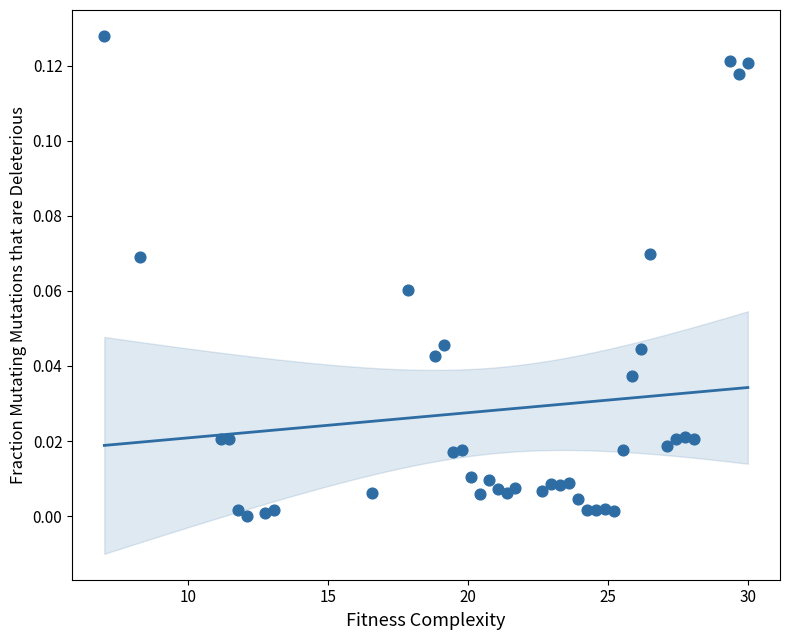

What is the range of X values (max minus min)?

23.0